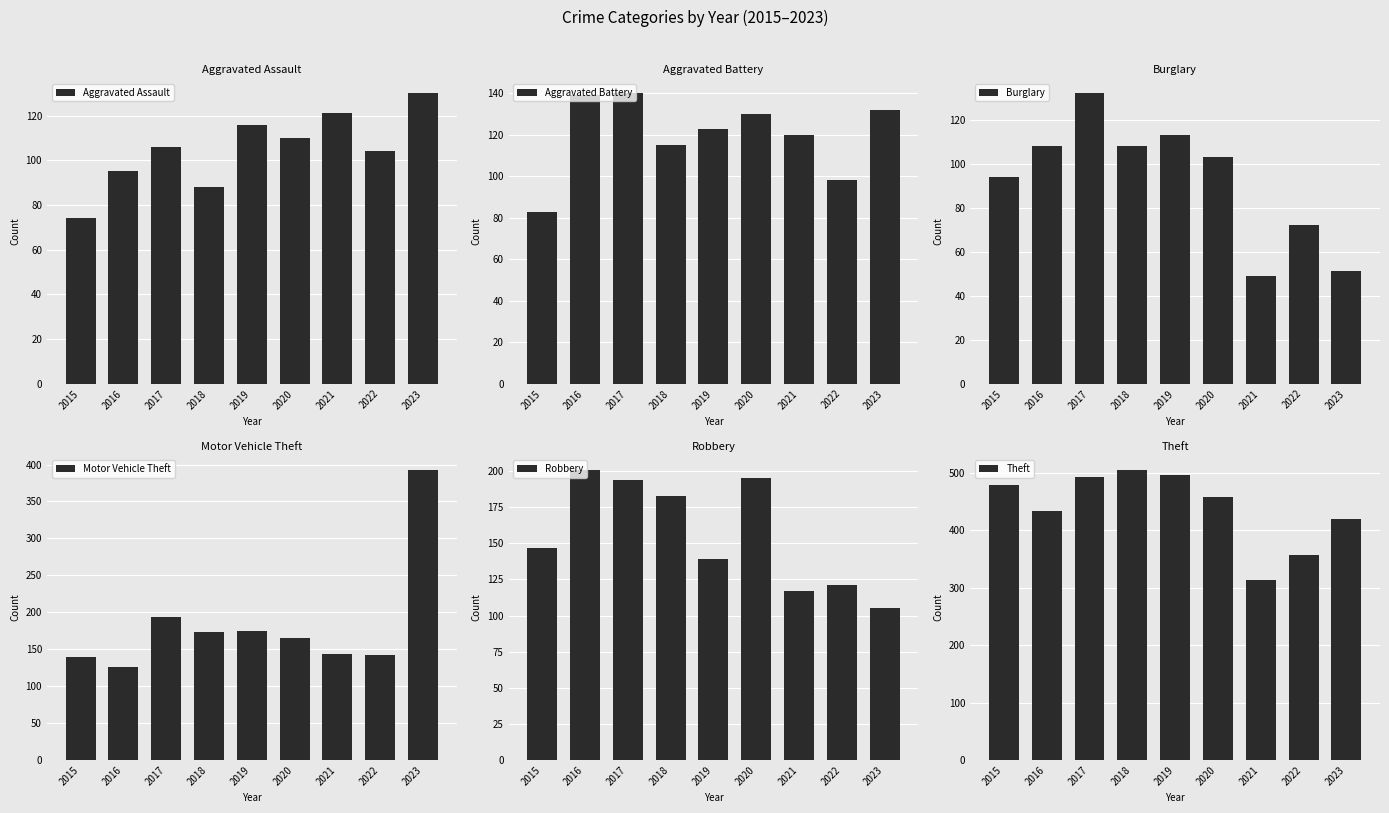

What are all the series names shown in the legend?

Aggravated Assault, Aggravated Battery, Burglary, Motor Vehicle Theft, Robbery, Theft